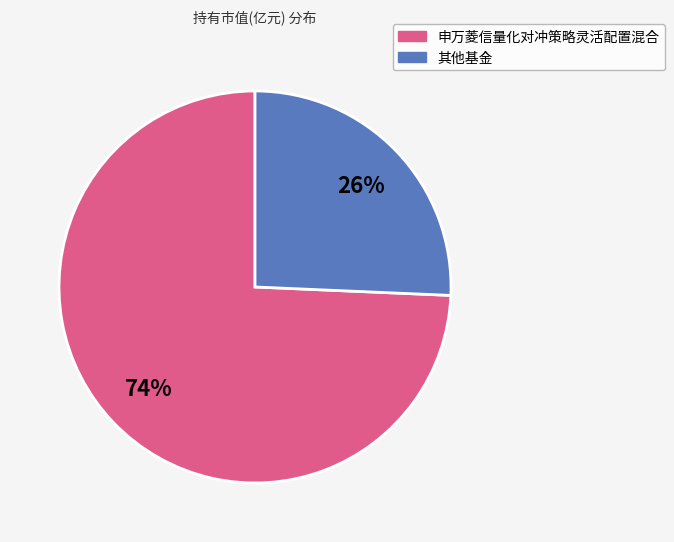

Does any single category account for the majority?

Yes